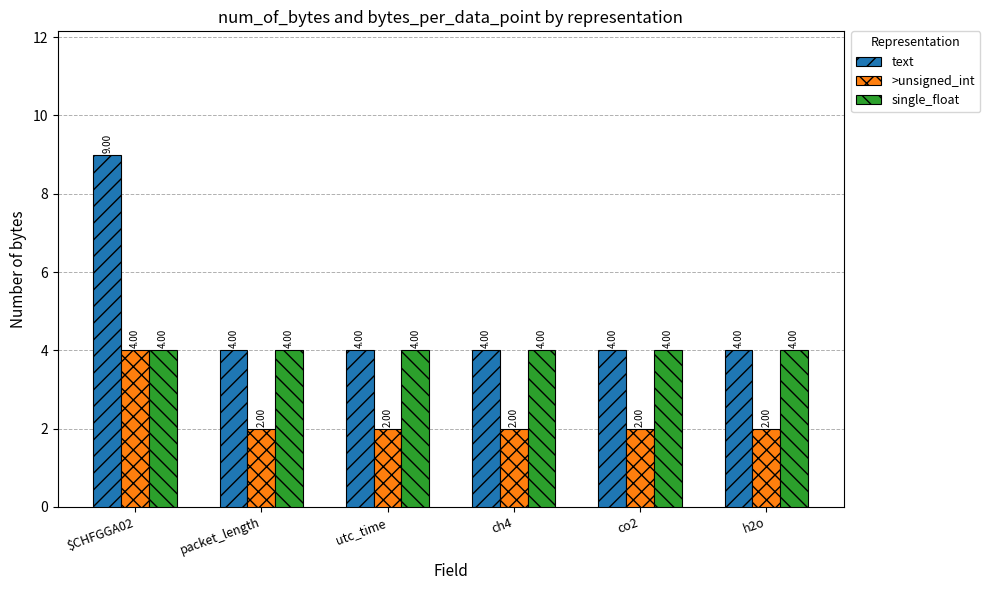

Is the value of >unsigned_int at co2 greater than the value of single_float at h2o?

No